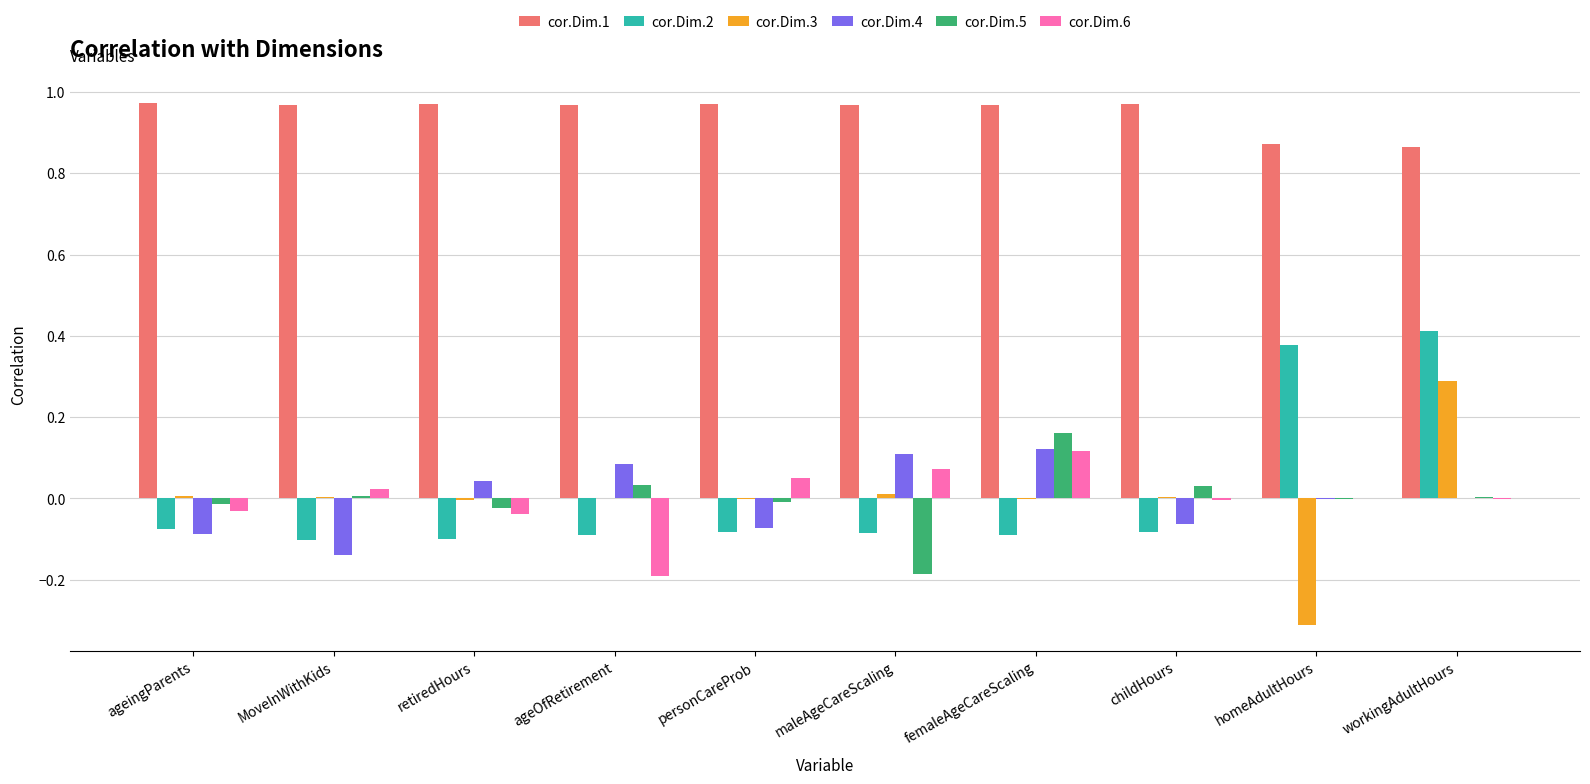

Are the bars grouped side by side (vs. stacked)?

Yes